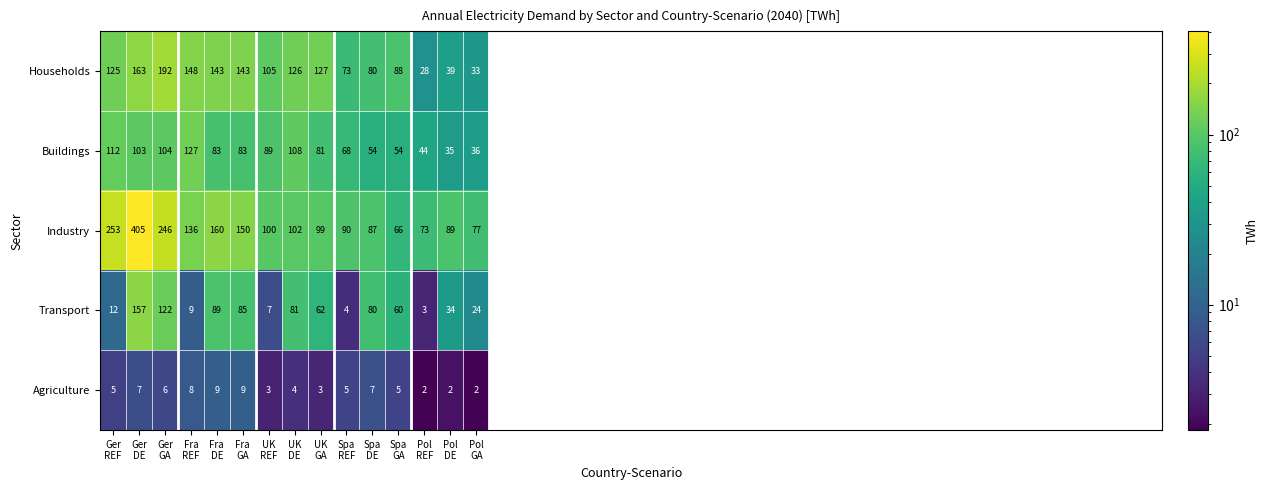

What is the sum of all Households values?

1613